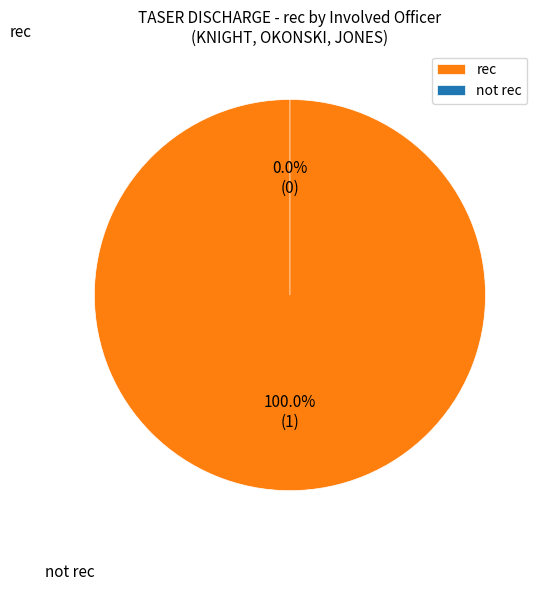

To the nearest percent, what is the combined percentage of OKONSKI and JONES?

100%